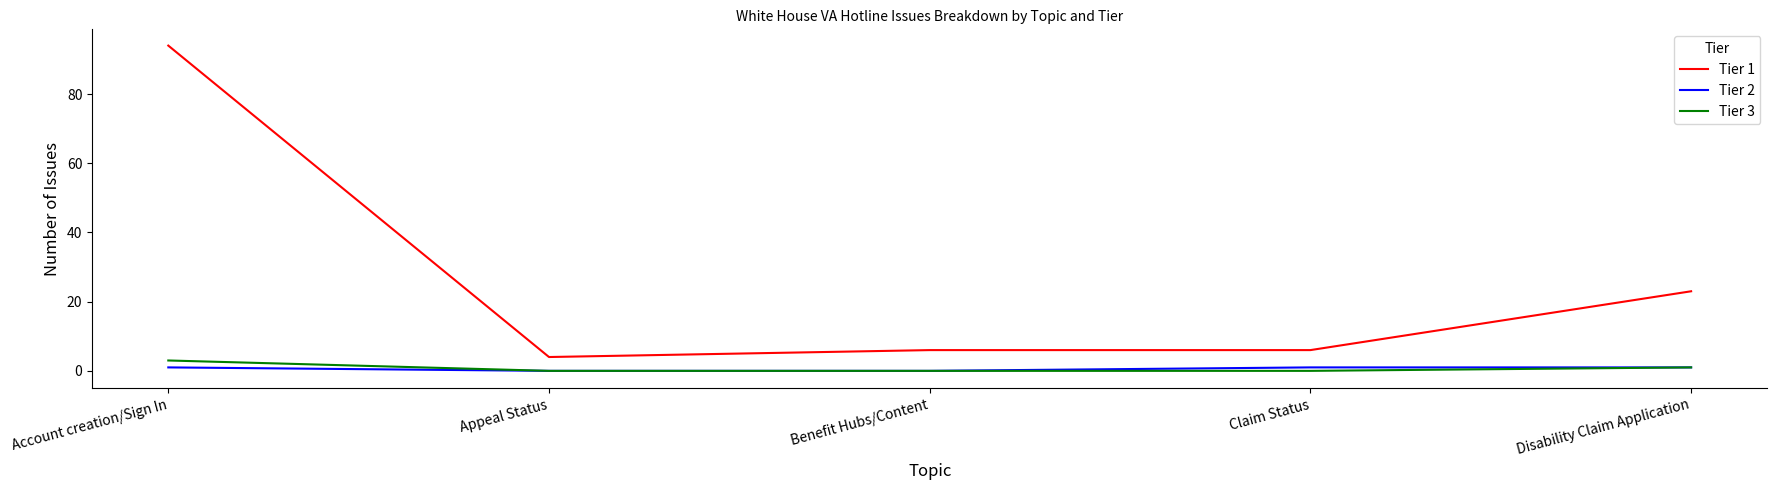

What is the total value across all series at Appeal Status?

4